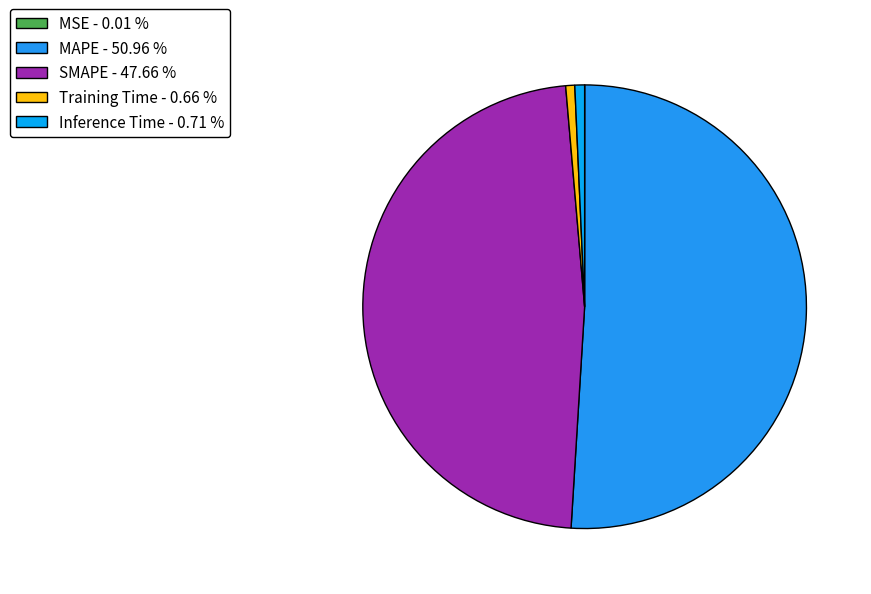

What is the majority slice?

MAPE